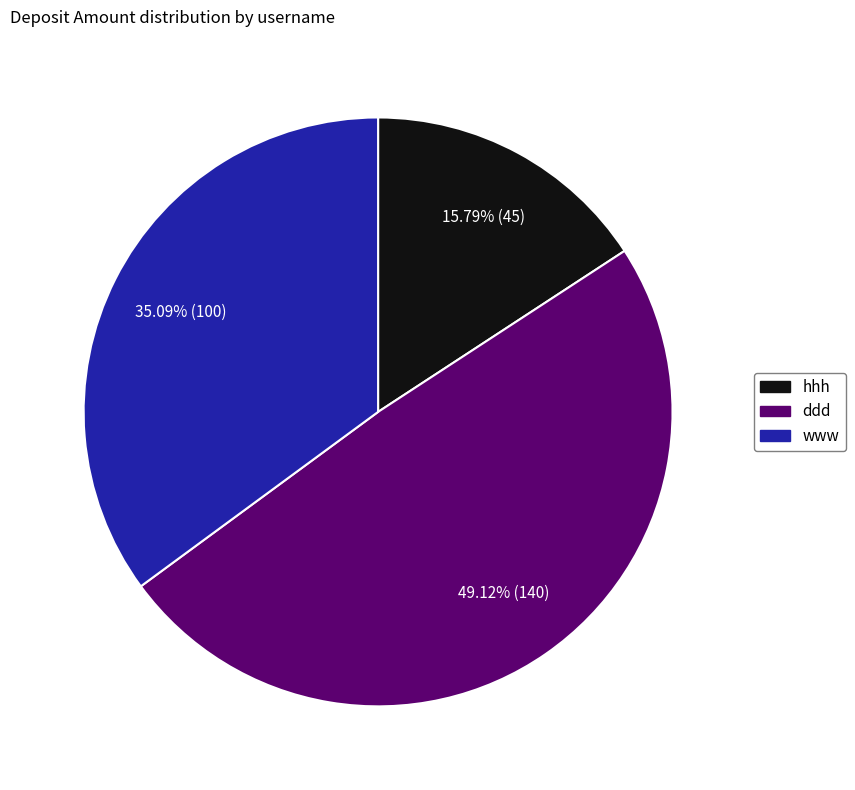

How many slices are in this pie chart?

3